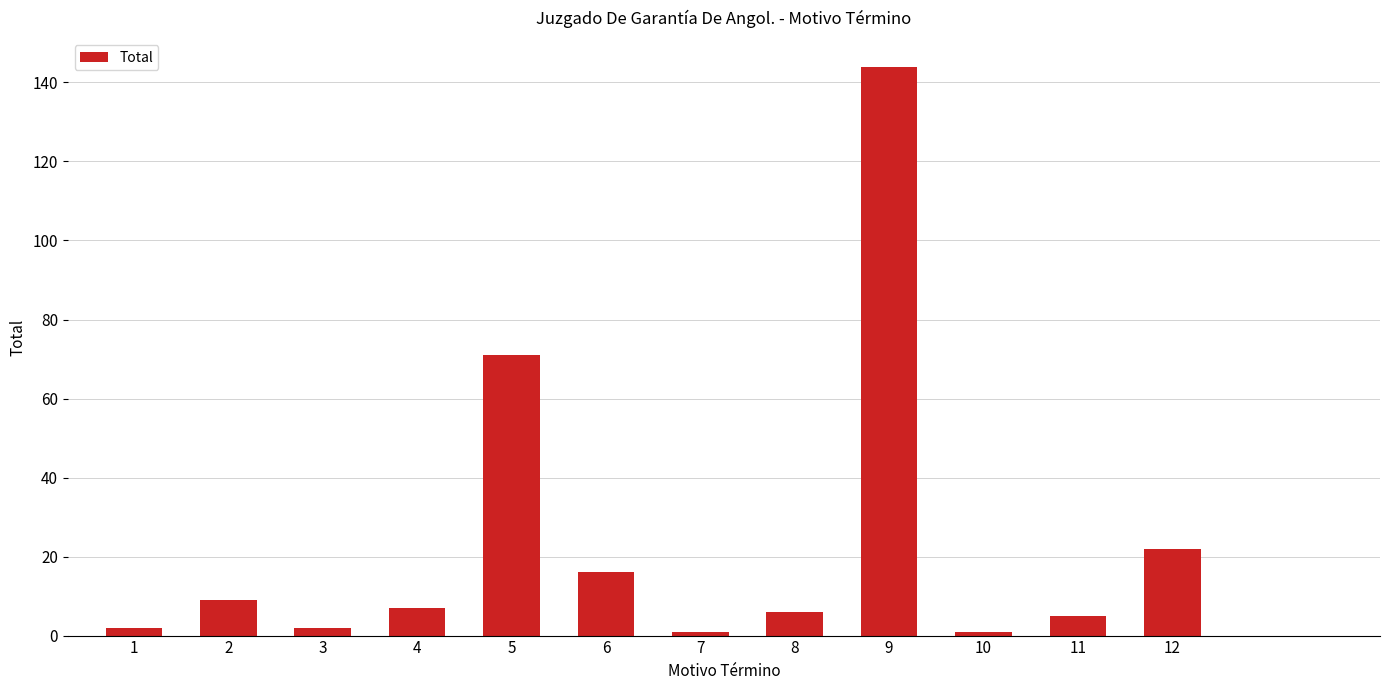

True or false: the data shows 71 at 5.

True